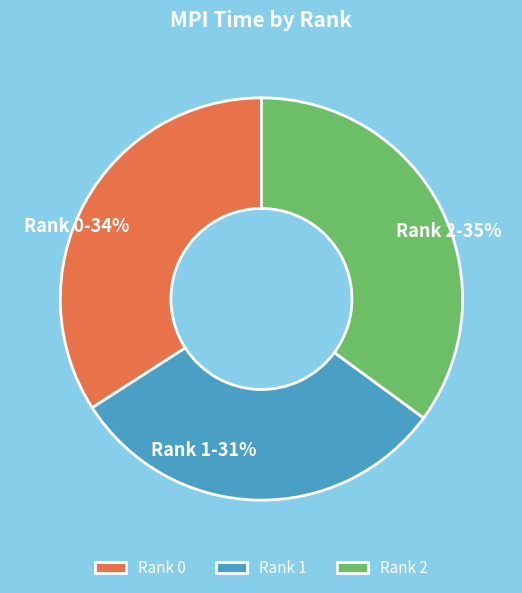

True or false: Rank 0 accounts for 34% of the total.

True